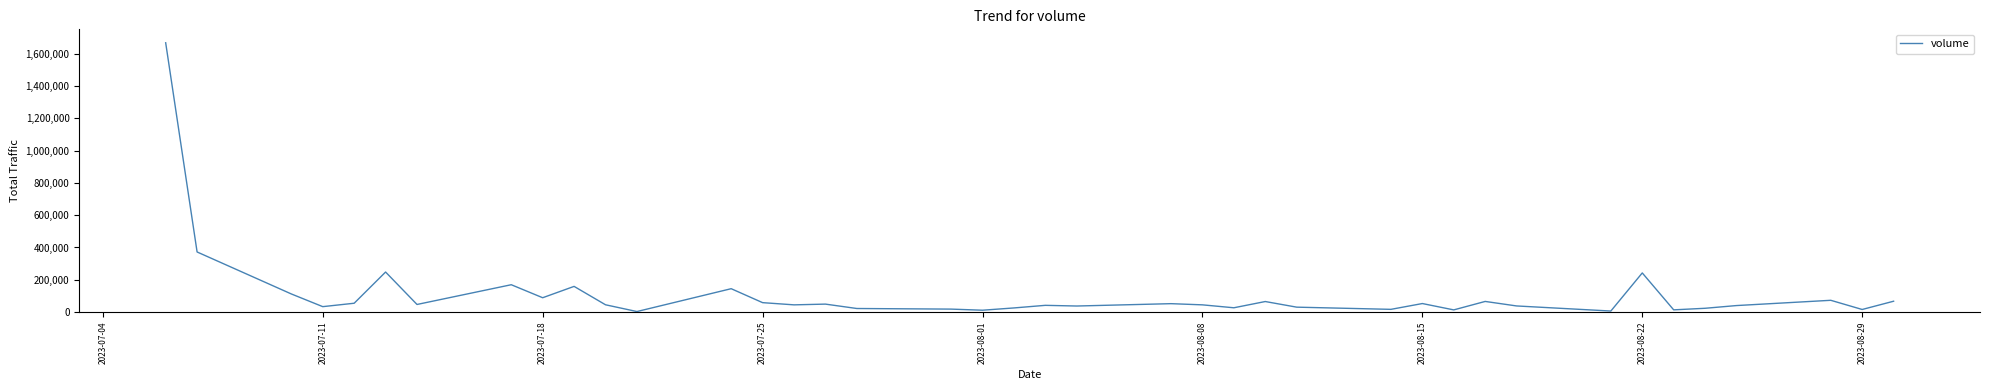

What is the smallest value displayed?

3452